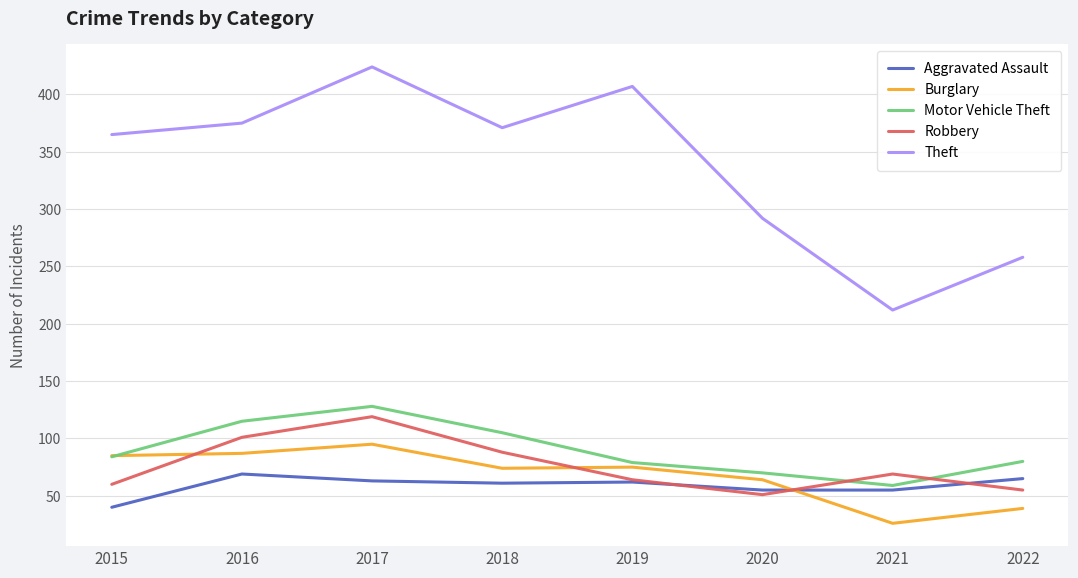

Where do Motor Vehicle Theft and Robbery first cross each other?

2020 and 2021